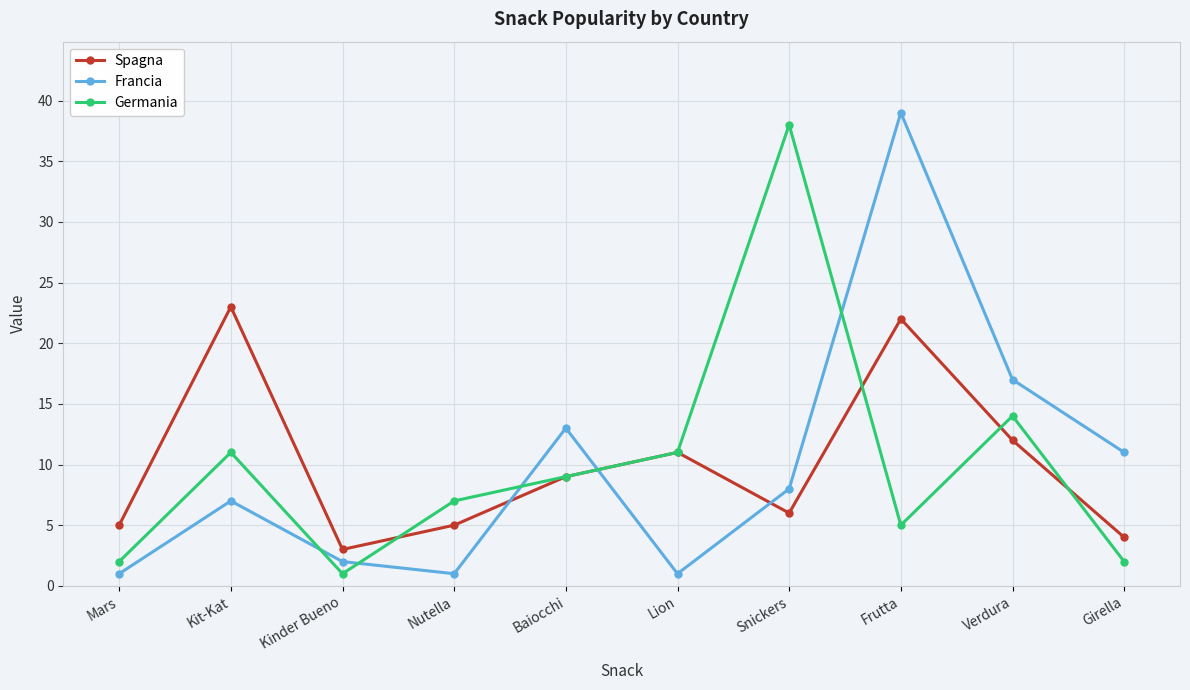

Between which two adjacent categories do Francia and Spagna first intersect?

Nutella and Baiocchi